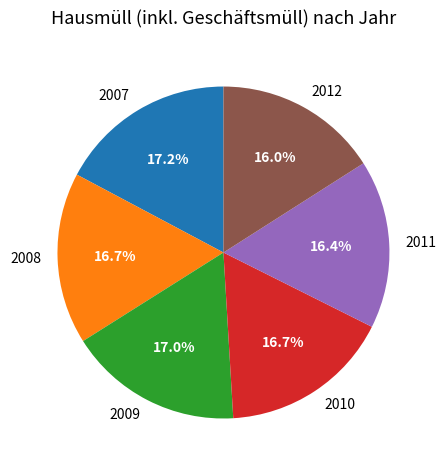

To the nearest percent, what is the average slice percentage?

17%